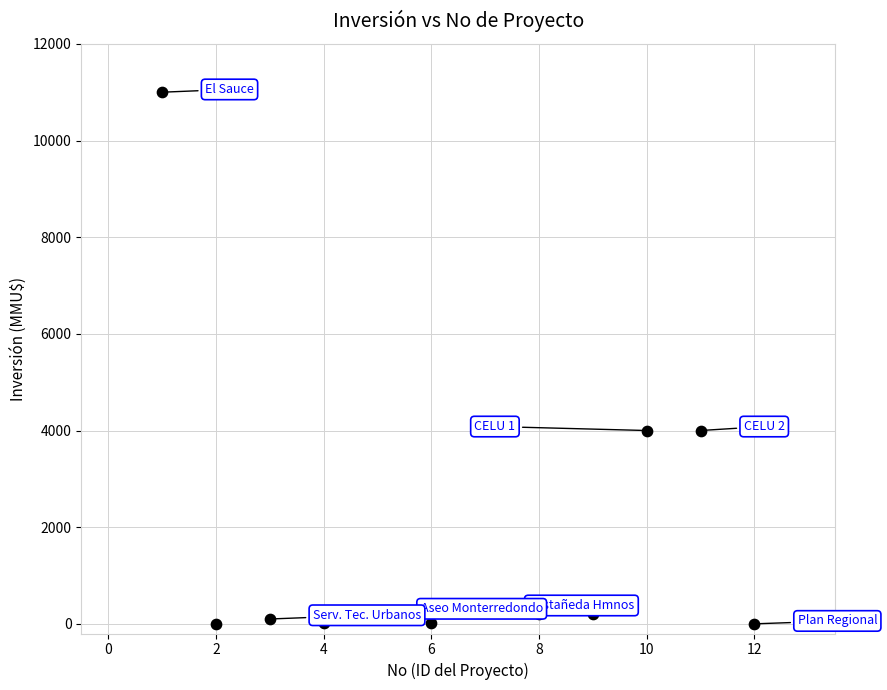

What is the average Y value?

1672